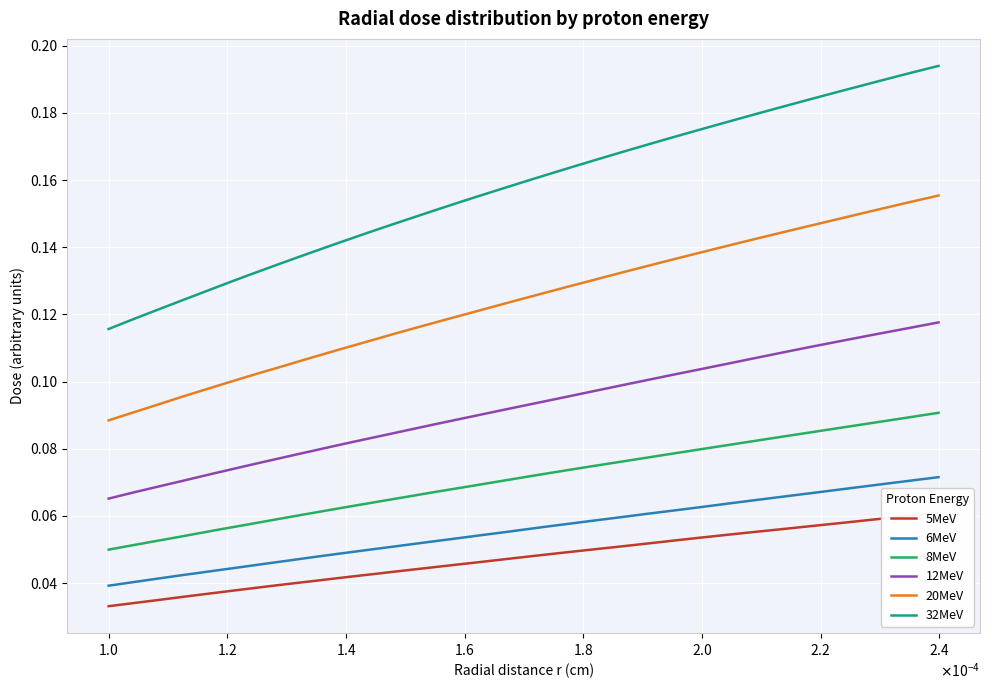

True or false: 12MeV and 8MeV cross at least once.

False